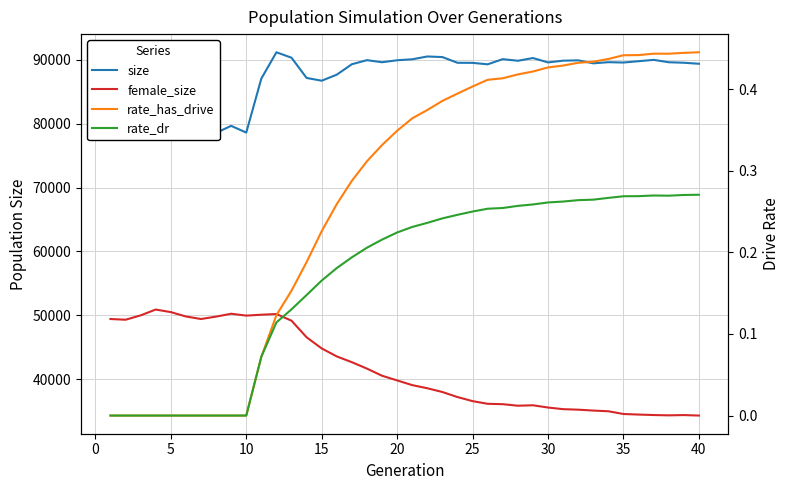

The value of female_size at 27 is 13363.2. True or false?

False